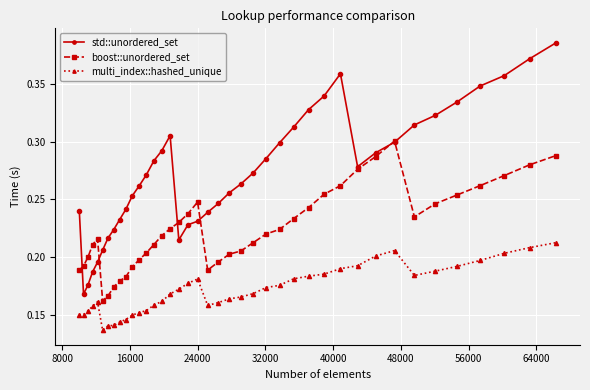

How many series are shown in this chart?

3